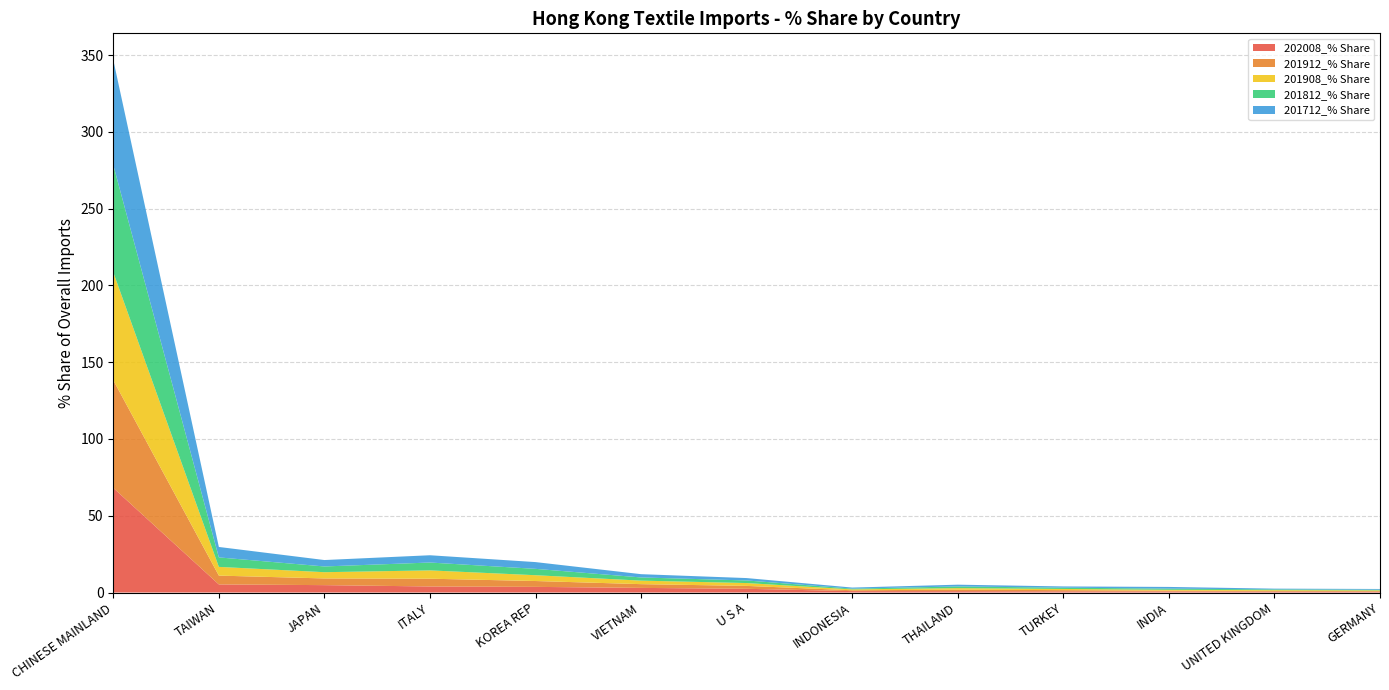

Reading left to right, transcribe all the data shown in this chart.

202008_% Share: CHINESE MAINLAND=68.1	TAIWAN=5.3	JAPAN=4.8	ITALY=3.9	KOREA REP=3.7	VIETNAM=3.0	U S A=2.4	INDONESIA=0.9	THAILAND=0.9	TURKEY=0.8	INDIA=0.7	UNITED KINGDOM=0.6	GERMANY=0.5
201912_% Share: CHINESE MAINLAND=70.1	TAIWAN=5.7	JAPAN=4.4	ITALY=5.1	KOREA REP=3.8	VIETNAM=2.4	U S A=1.9	INDONESIA=0.6	THAILAND=1.0	TURKEY=0.8	INDIA=0.5	UNITED KINGDOM=0.5	GERMANY=0.4
201908_% Share: CHINESE MAINLAND=70.3	TAIWAN=5.7	JAPAN=4.1	ITALY=5.4	KOREA REP=3.8	VIETNAM=2.3	U S A=1.9	INDONESIA=0.6	THAILAND=1.0	TURKEY=0.8	INDIA=0.6	UNITED KINGDOM=0.5	GERMANY=0.5
201812_% Share: CHINESE MAINLAND=69.9	TAIWAN=6.2	JAPAN=3.7	ITALY=5.1	KOREA REP=4.1	VIETNAM=2.1	U S A=1.7	INDONESIA=0.5	THAILAND=1.1	TURKEY=0.8	INDIA=0.7	UNITED KINGDOM=0.5	GERMANY=0.4
201712_% Share: CHINESE MAINLAND=68.4	TAIWAN=6.8	JAPAN=4.2	ITALY=4.7	KOREA REP=4.4	VIETNAM=2.1	U S A=1.6	INDONESIA=0.7	THAILAND=1.2	TURKEY=0.8	INDIA=1.1	UNITED KINGDOM=0.5	GERMANY=0.5